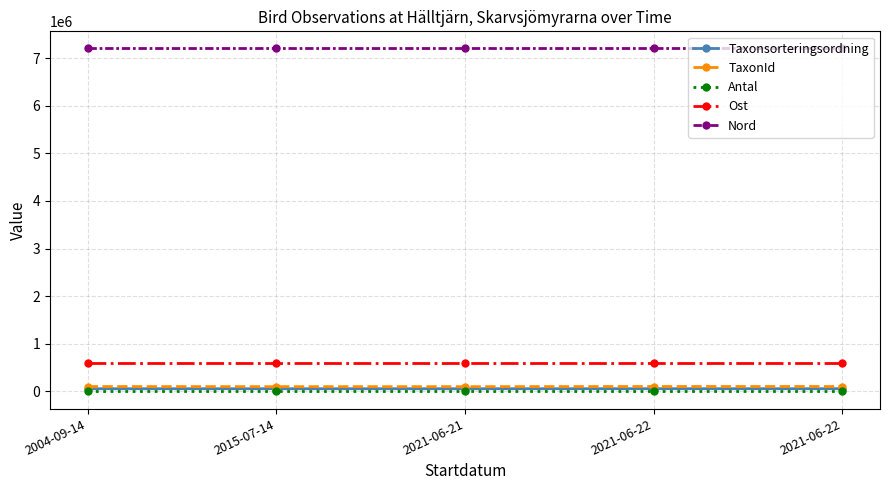

Rank the series by their maximum value, from lowest to highest.

Antal, Taxonsorteringsordning, TaxonId, Ost, Nord